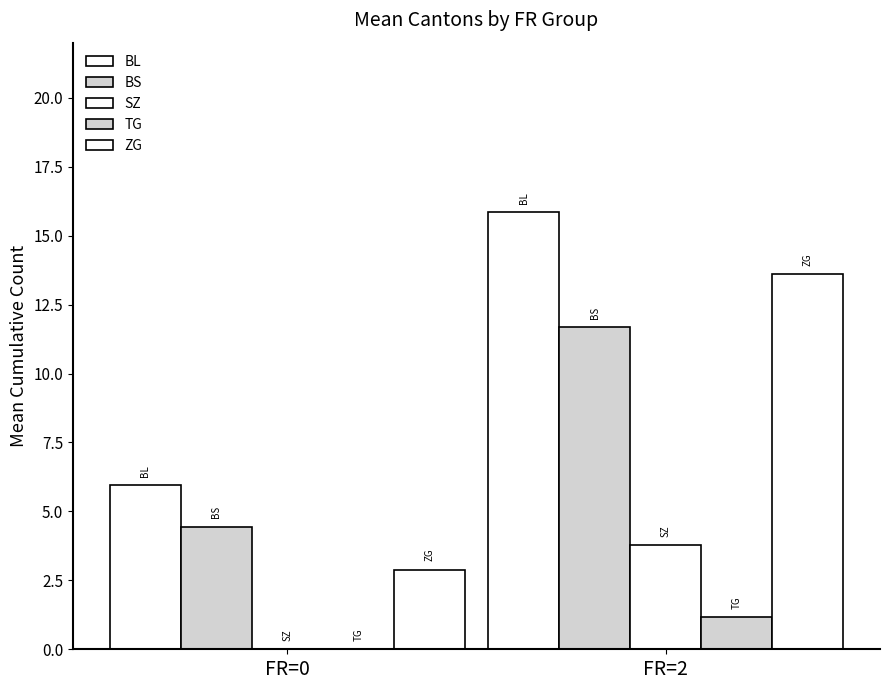

How many values in SZ are above zero?

1